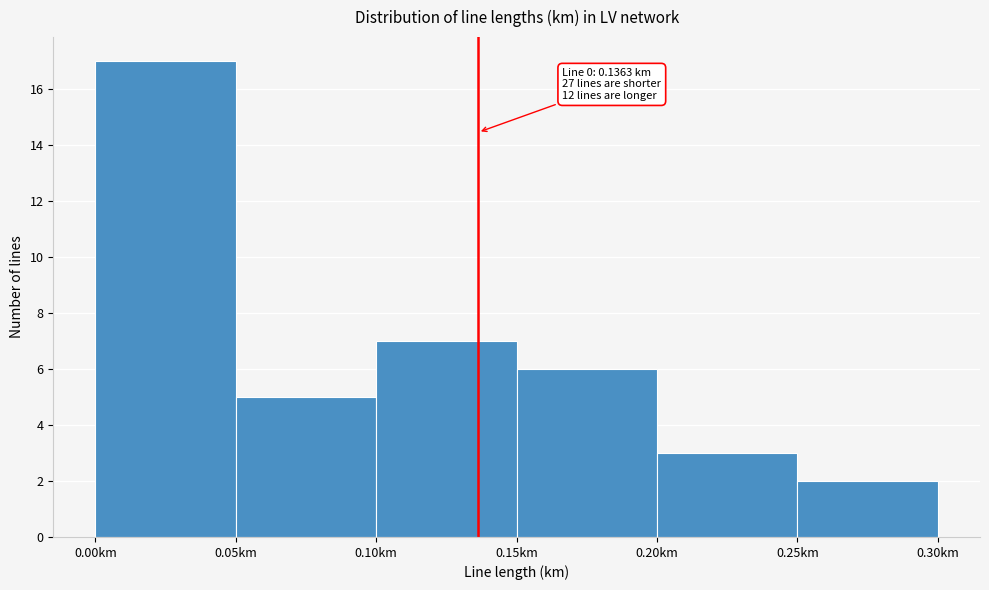

Which range on the x-axis has the tallest bar?

0.00 to 0.05